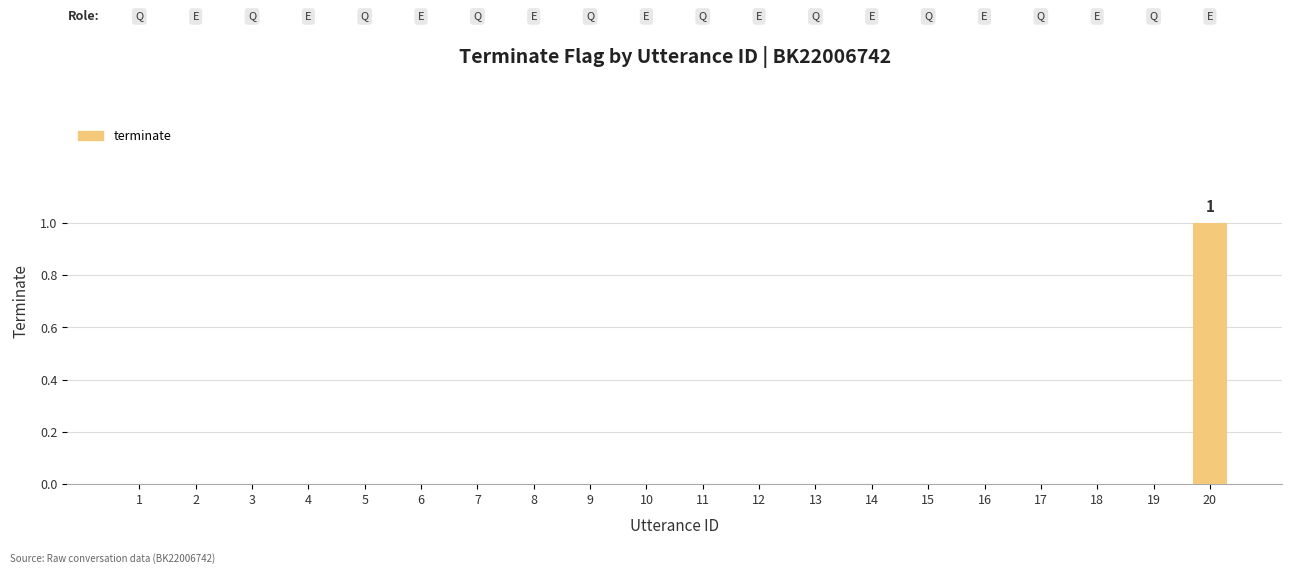

True or false: the data shows 0 at 4.

True